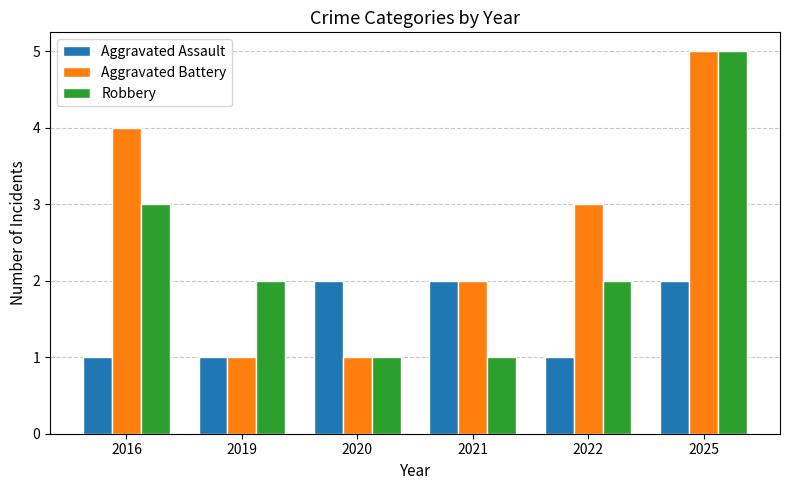

At which category does the chart reach its peak across all series?

2025